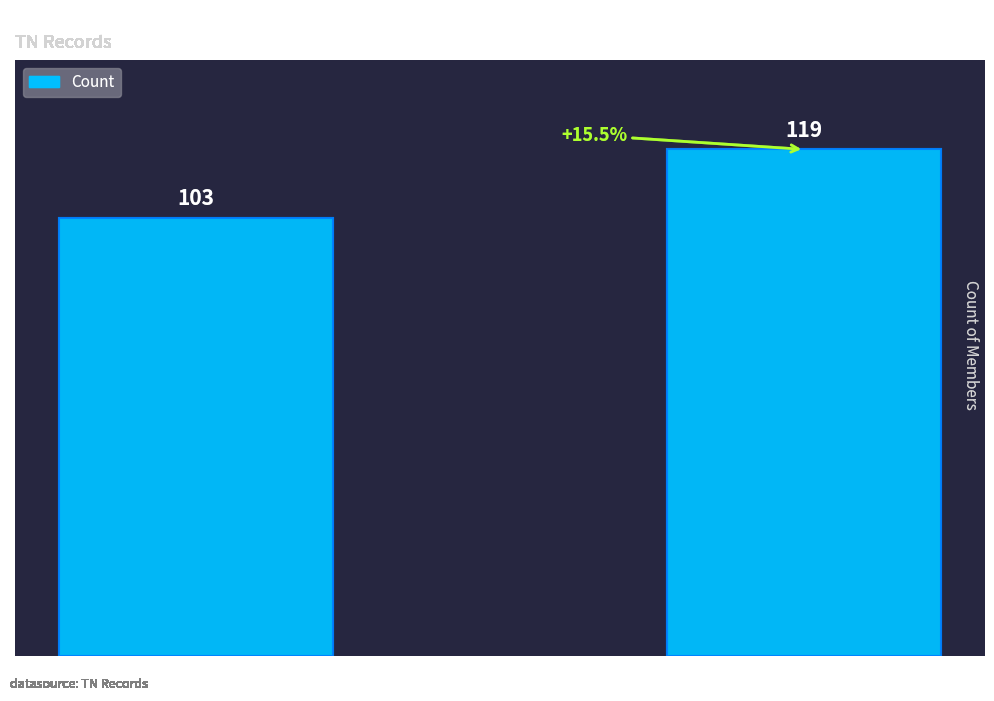

The chart shows a value of 64 at Batch Y. True or false?

False